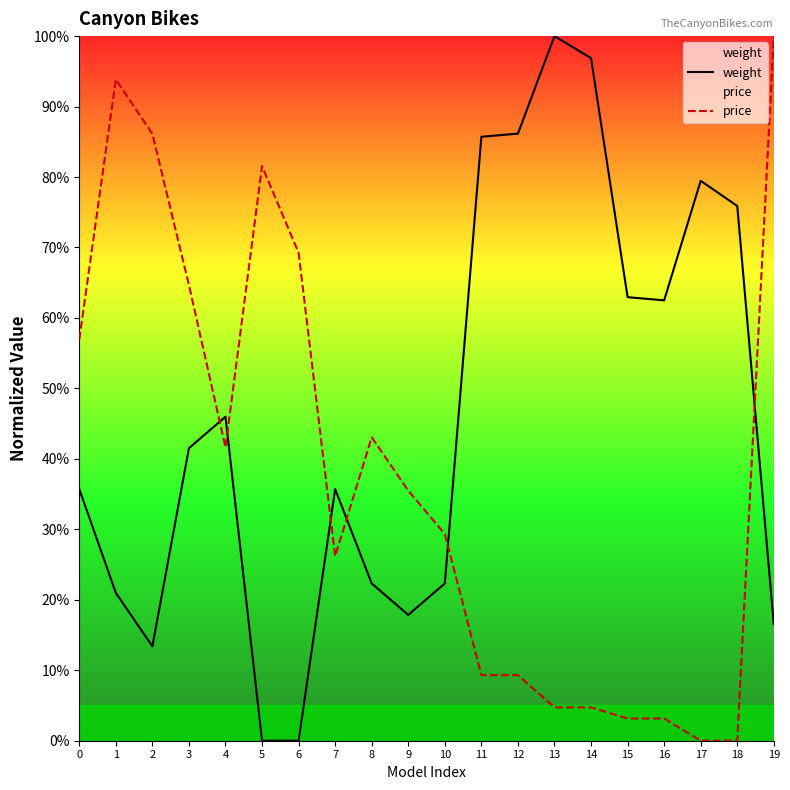

Rank the series by their maximum value, from highest to lowest.

weight, price